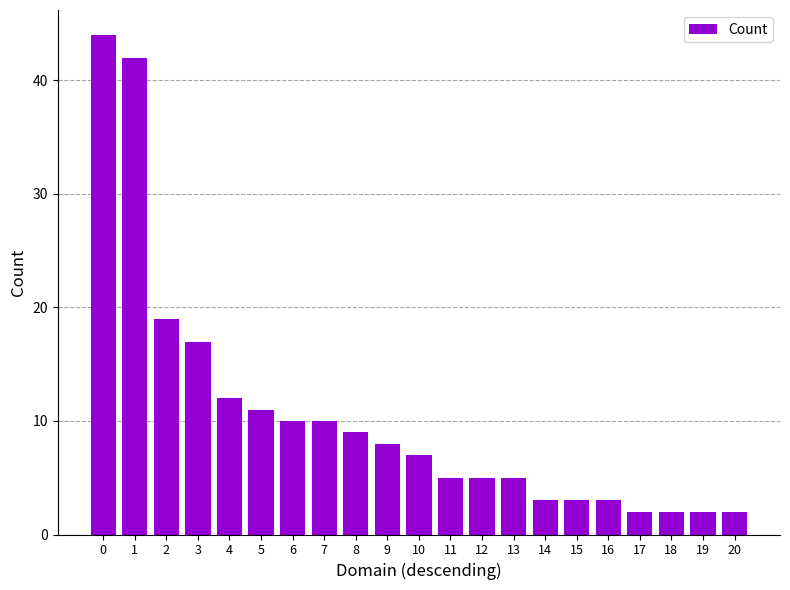

How many series are shown in this chart?

1